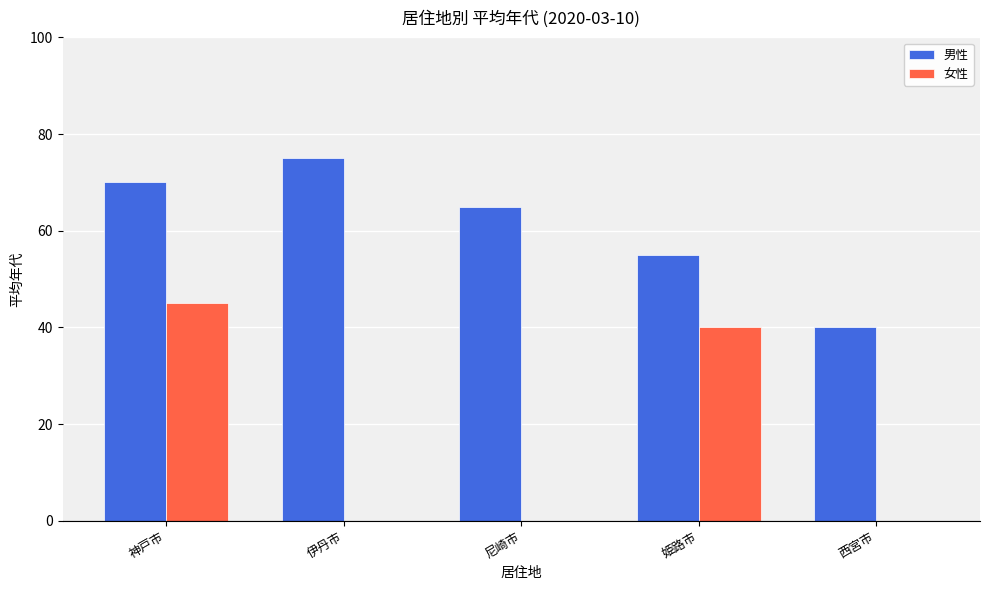

Count the number of categories in the chart.

5